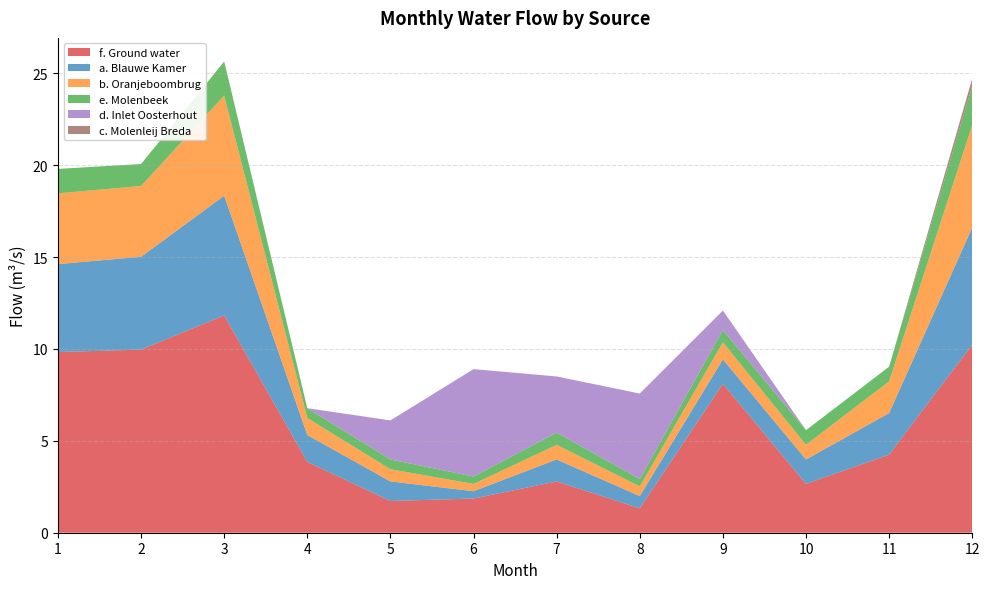

Reading left to right, list all the values displayed in this chart.

f. Ground water: 1=9.8	2=10.0	3=11.8	4=3.9	5=1.7	6=1.9	7=2.8	8=1.3	9=8.1	10=2.7	11=4.3	12=10.2
a. Blauwe Kamer: 1=4.8	2=5.0	3=6.5	4=1.5	5=1.1	6=0.4	7=1.2	8=0.7	9=1.3	10=1.3	11=2.3	12=6.4
b. Oranjeboombrug: 1=3.9	2=3.9	3=5.4	4=0.9	5=0.7	6=0.4	7=0.8	8=0.5	9=0.9	10=0.8	11=1.7	12=5.6
e. Molenbeek: 1=1.3	2=1.2	3=1.9	4=0.5	5=0.5	6=0.4	7=0.7	8=0.4	9=0.7	10=0.8	11=0.8	12=2.1
d. Inlet Oosterhout: 1=0.0	2=0.0	3=0.0	4=0.0	5=2.1	6=5.8	7=3.1	8=4.7	9=1.1	10=0.0	11=0.0	12=0.0
c. Molenleij Breda: 1=0.0	2=0.0	3=0.0	4=0.0	5=0.0	6=0.0	7=0.0	8=0.0	9=0.0	10=0.0	11=0.0	12=0.4